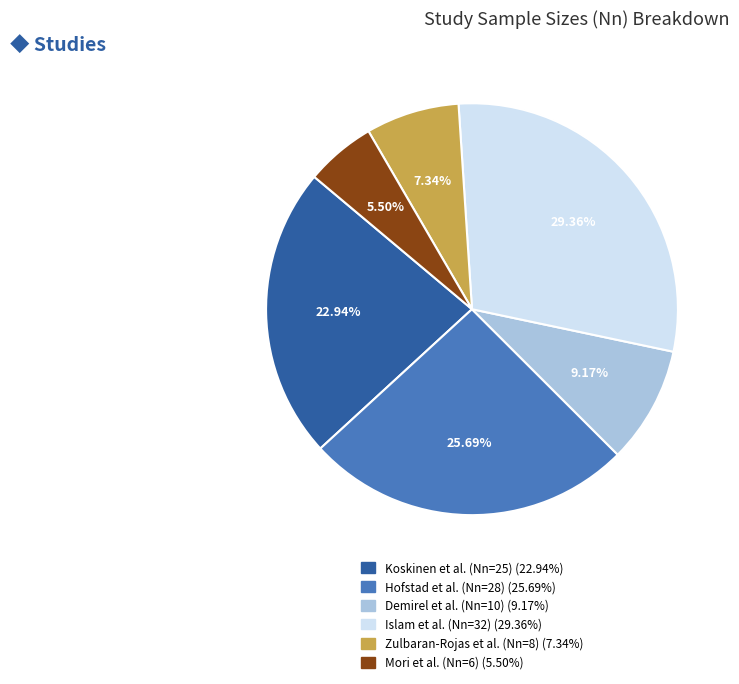

To the nearest percent, what is the difference between the largest and smallest slice percentages?

24%